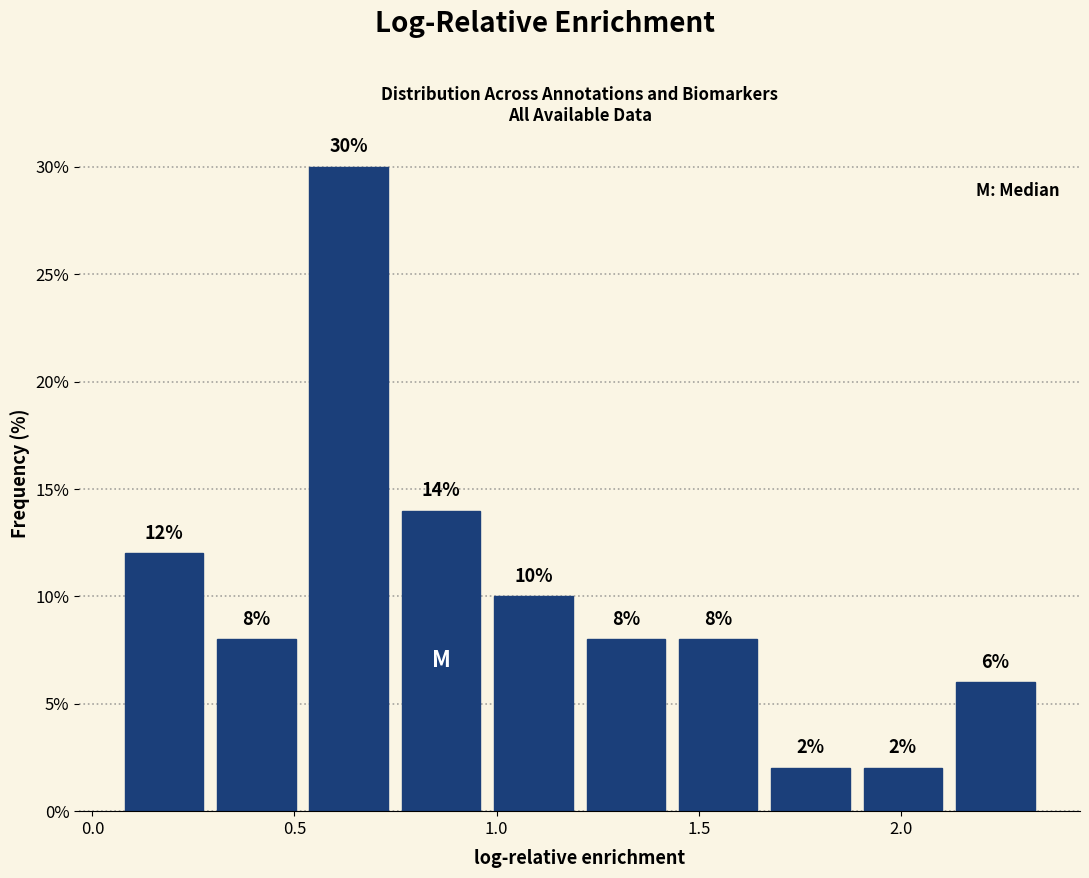

Reading left to right, transcribe this chart: for each bar, give the range it covers on the x-axis and its height. The bar edges are not printed on the chart, so give them approximately, as read against the axis.

0.05 to 0.30: 12
0.30 to 0.50: 8
0.50 to 0.75: 30
0.75 to 1.00: 14
1.00 to 1.20: 10
1.20 to 1.45: 8
1.45 to 1.65: 8
1.65 to 1.90: 2
1.90 to 2.10: 2
2.10 to 2.35: 6